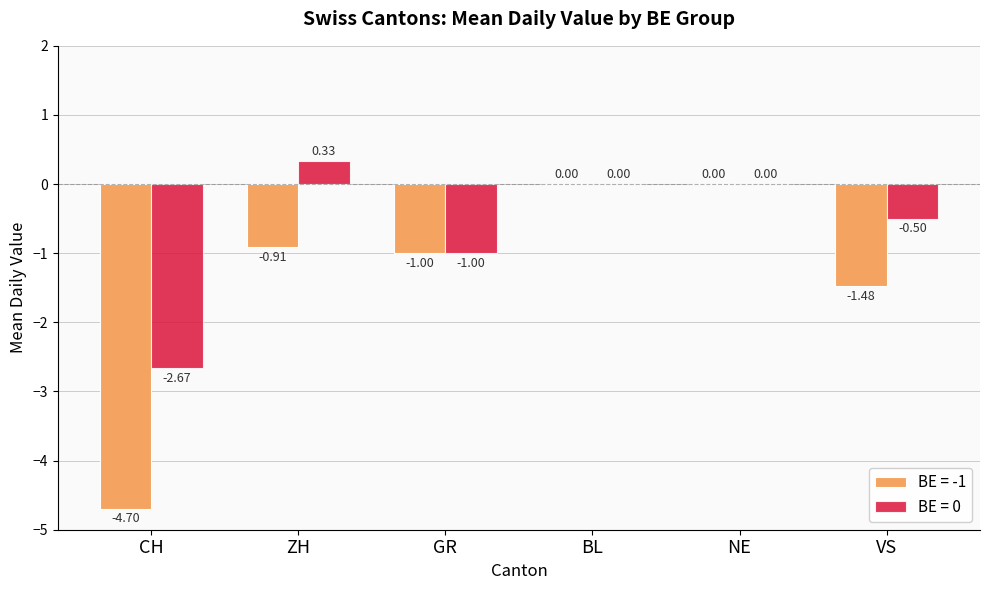

How many groups of bars are there?

6